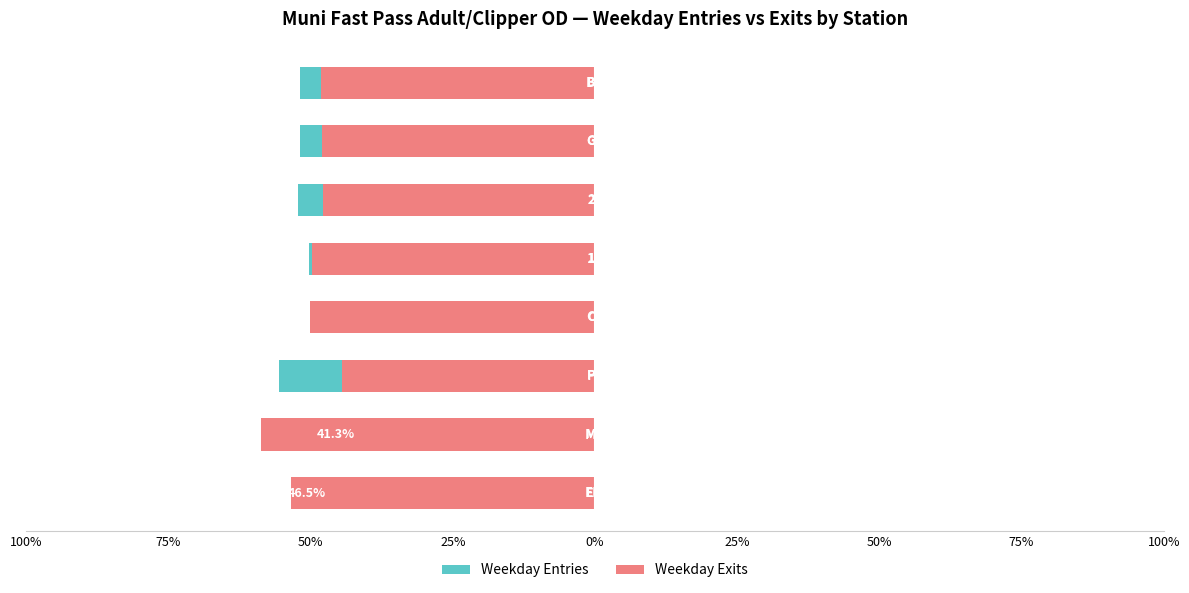

What is the label of the 6th bar from the right?

50%